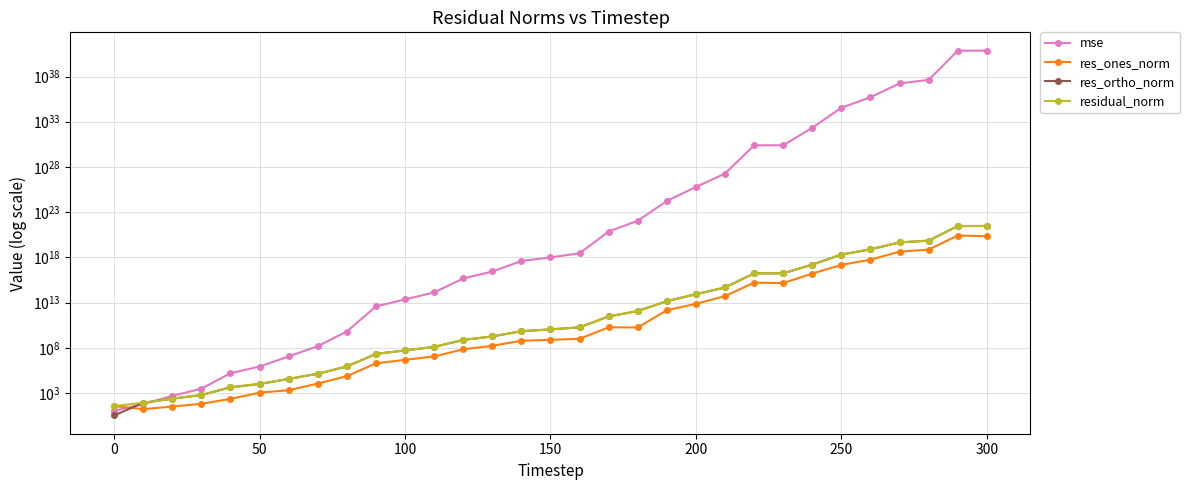

Rank the series by their maximum value, from lowest to highest.

res_ones_norm, res_ortho_norm, residual_norm, mse